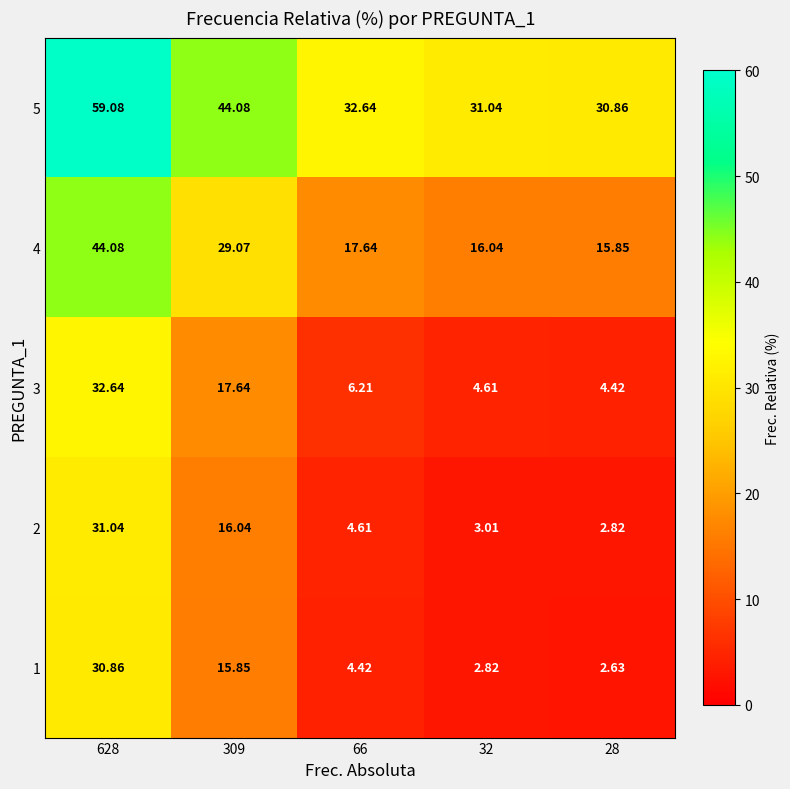

List the series in order of their peak value, lowest first.

1, 2, 3, 4, 5